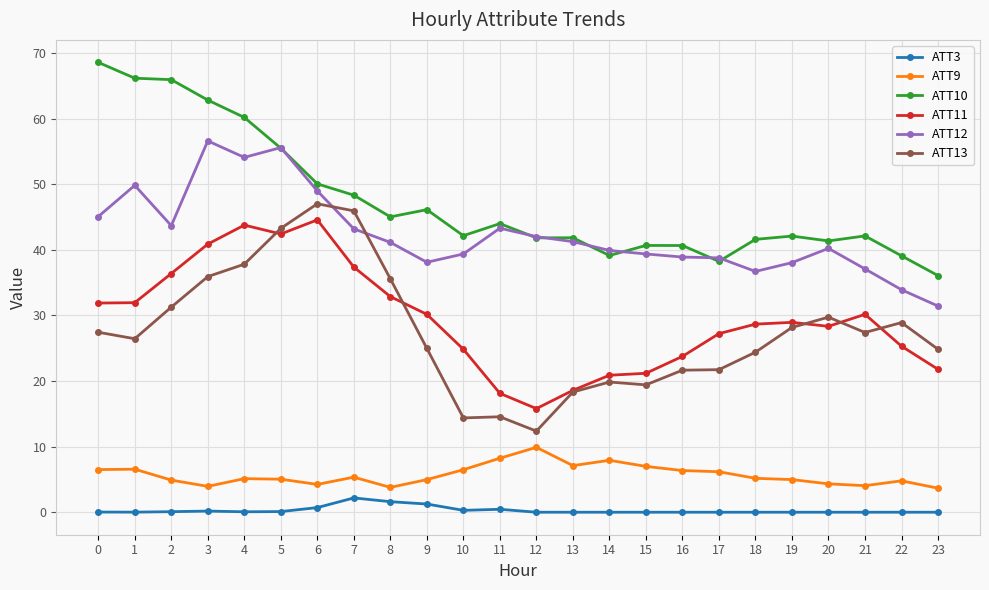

Where do ATT13 and ATT11 first cross each other?

4 and 5